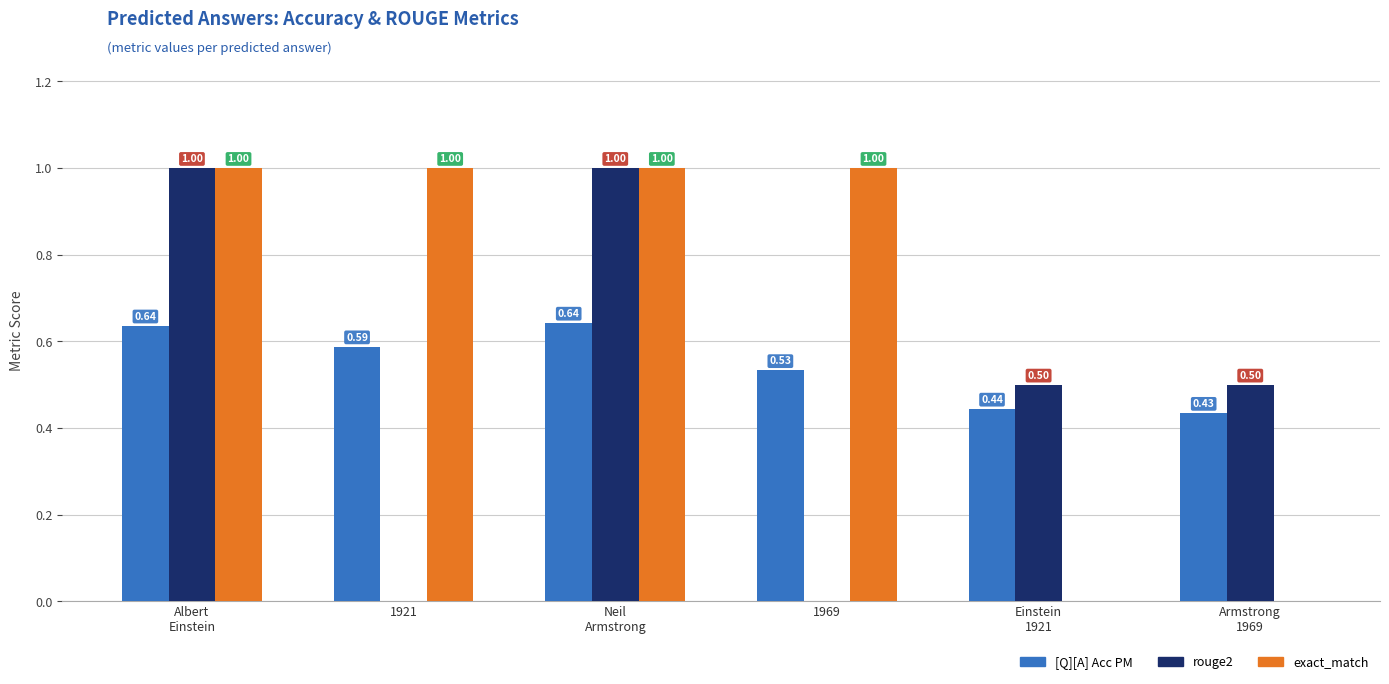

What are all the series names shown in the legend?

[Q][A] Acc PM, rouge2, exact_match